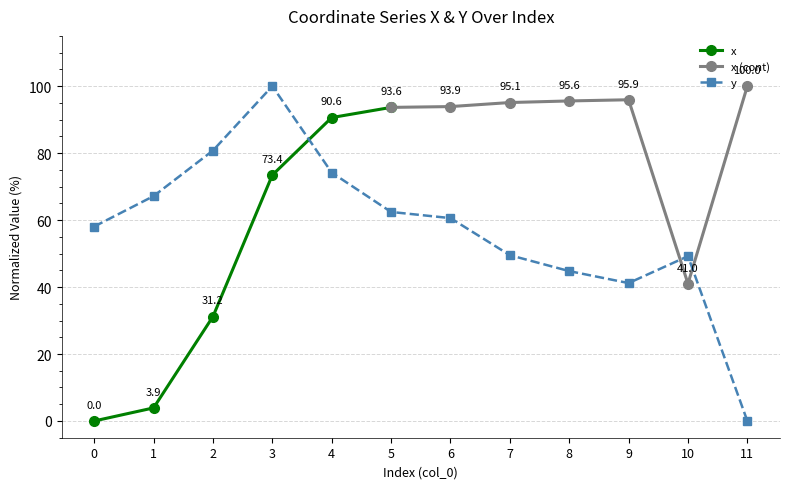

What is the difference between the maximum and second lowest values?

58.8